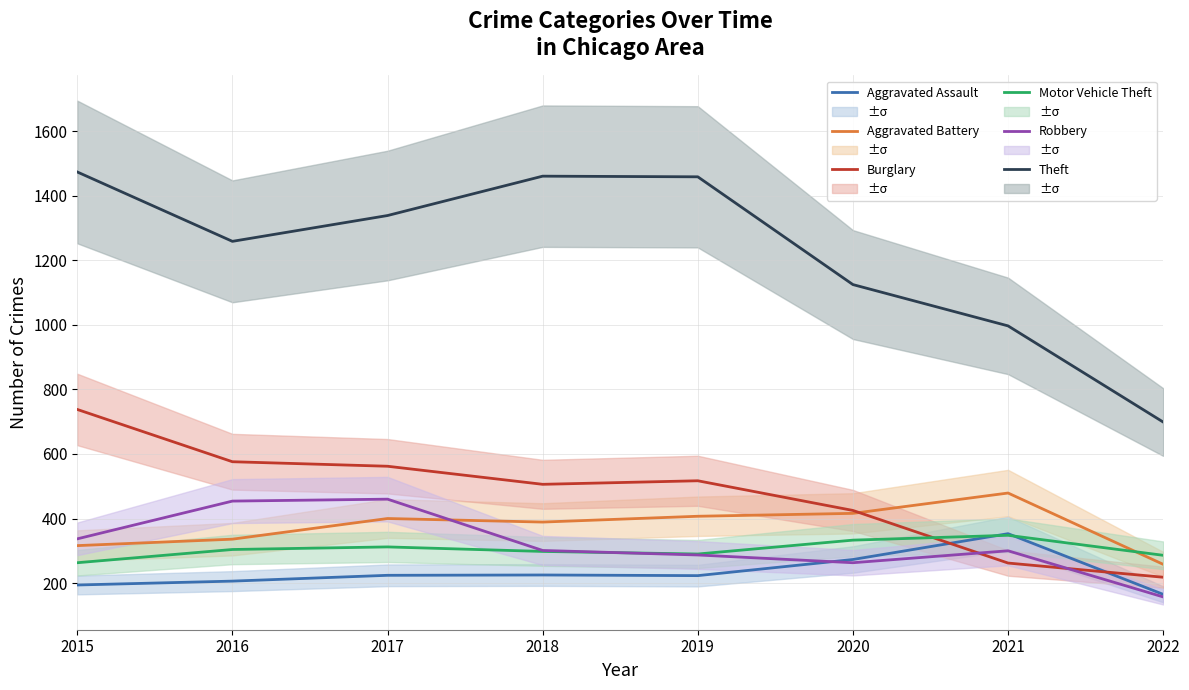

Does the chart have visible grid lines?

Yes